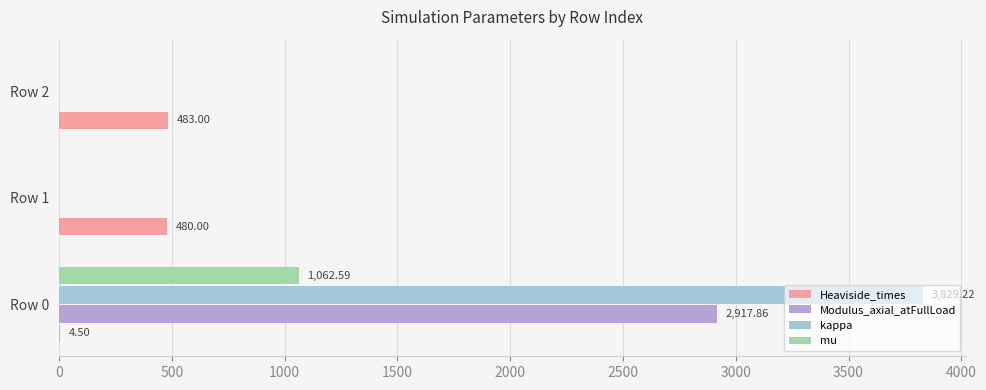

What is the sum of all kappa values?

3829.2